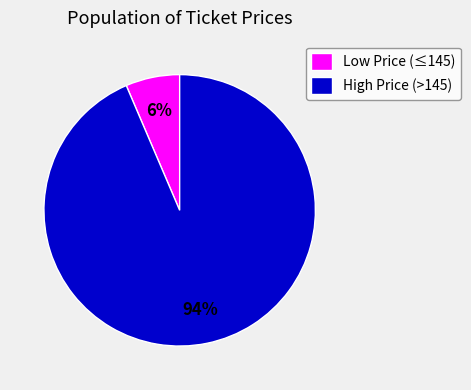

Is there any slice that represents more than half of the pie?

Yes